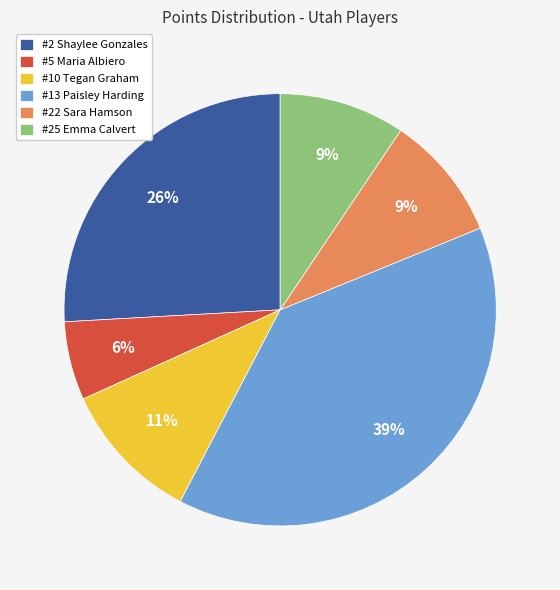

Is the sum of #22 Sara Hamson and #2 Shaylee Gonzales greater than half?

No